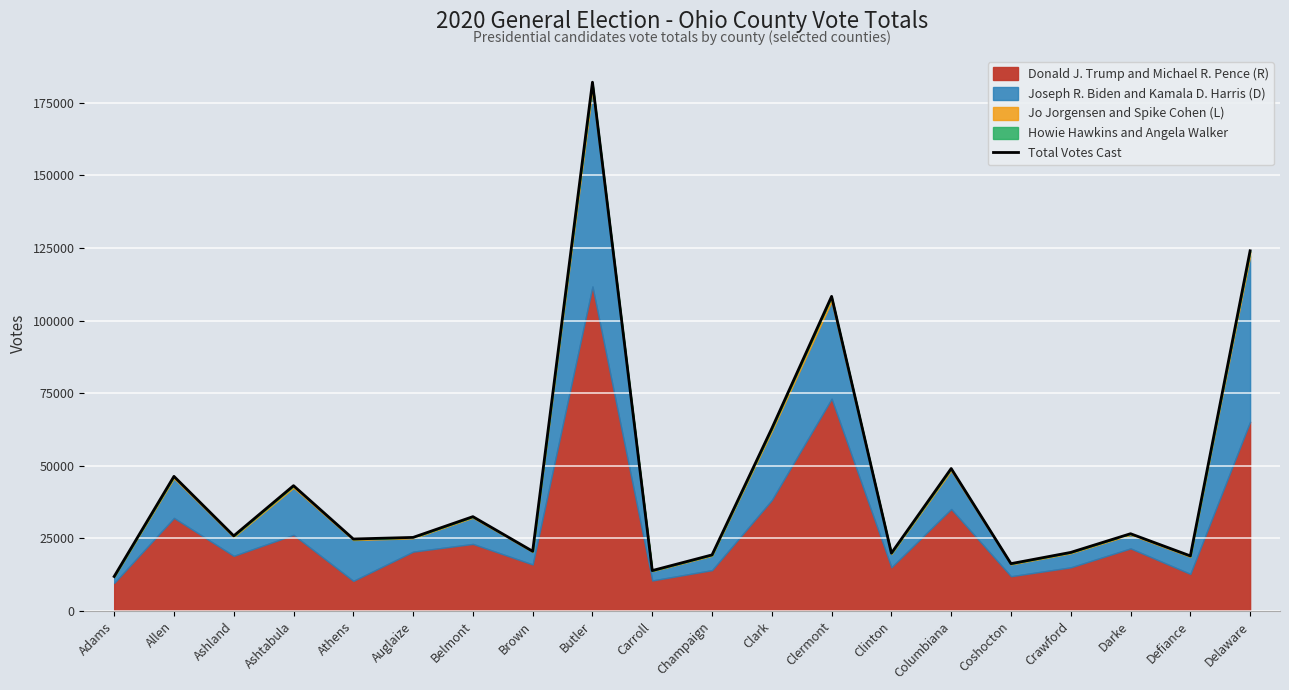

What is the change in value from Brown to Carroll?

-6651